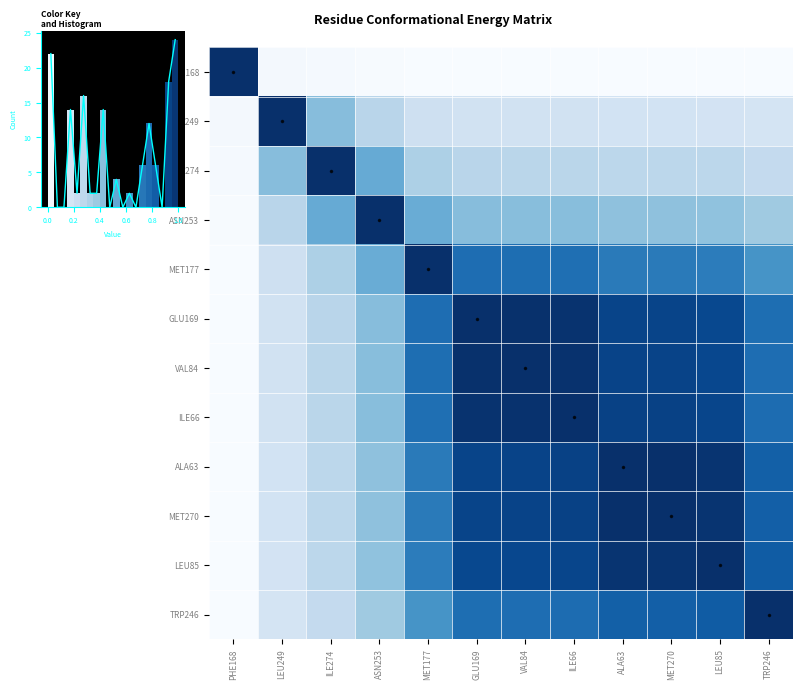

What is the total value across all series at ILE66?

8.2